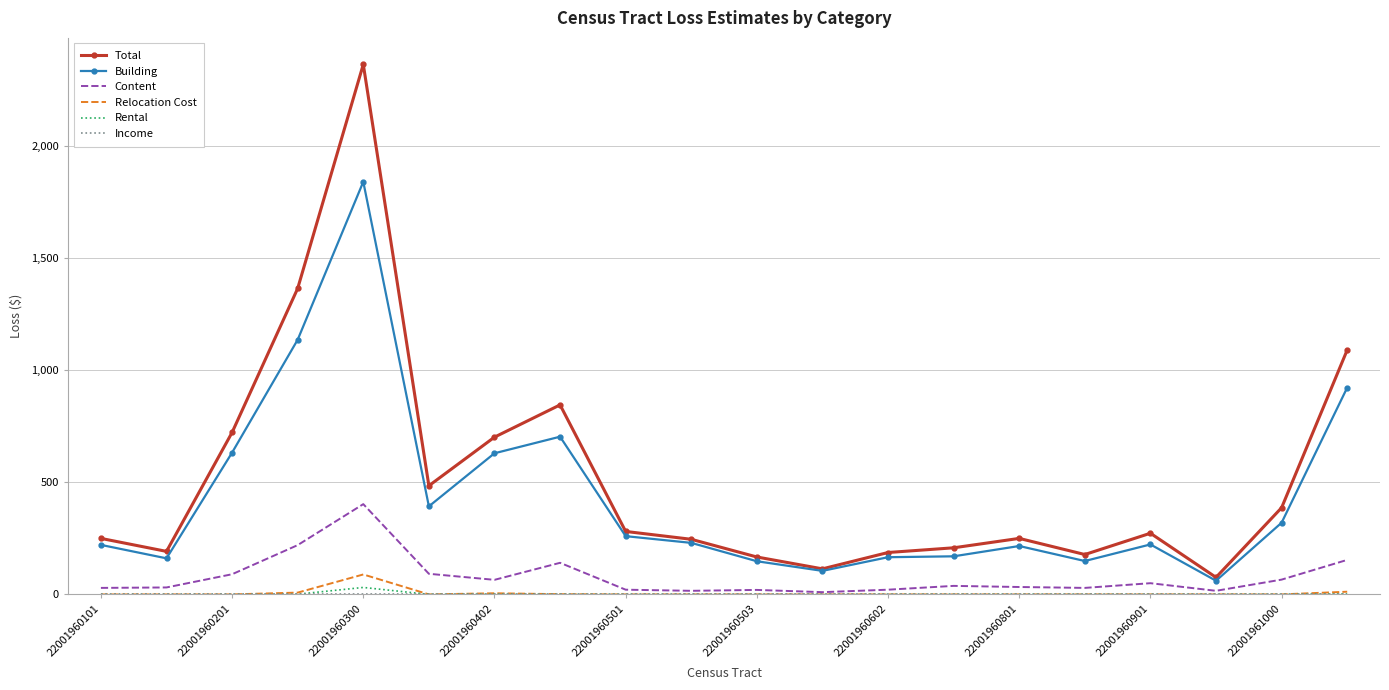

True or false: Building and Rental cross at least once.

False